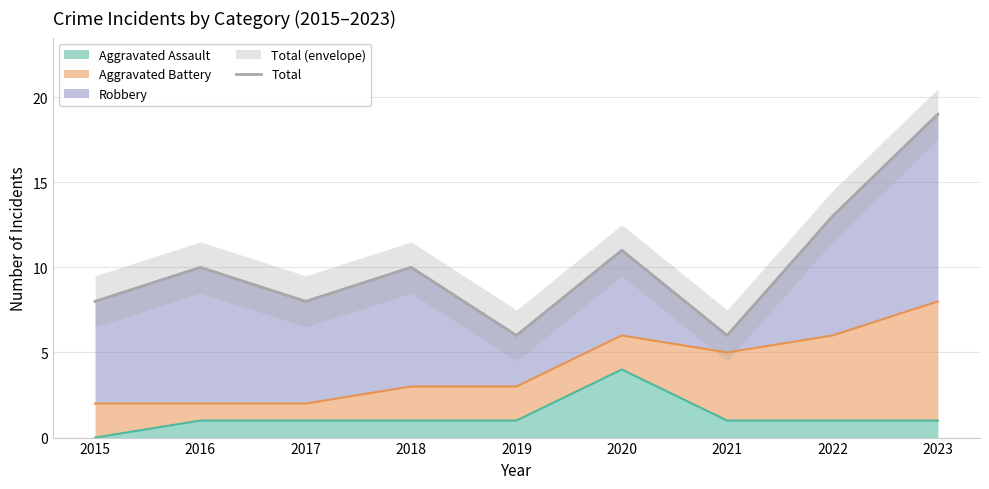

Which category has the highest value across all series?

2023